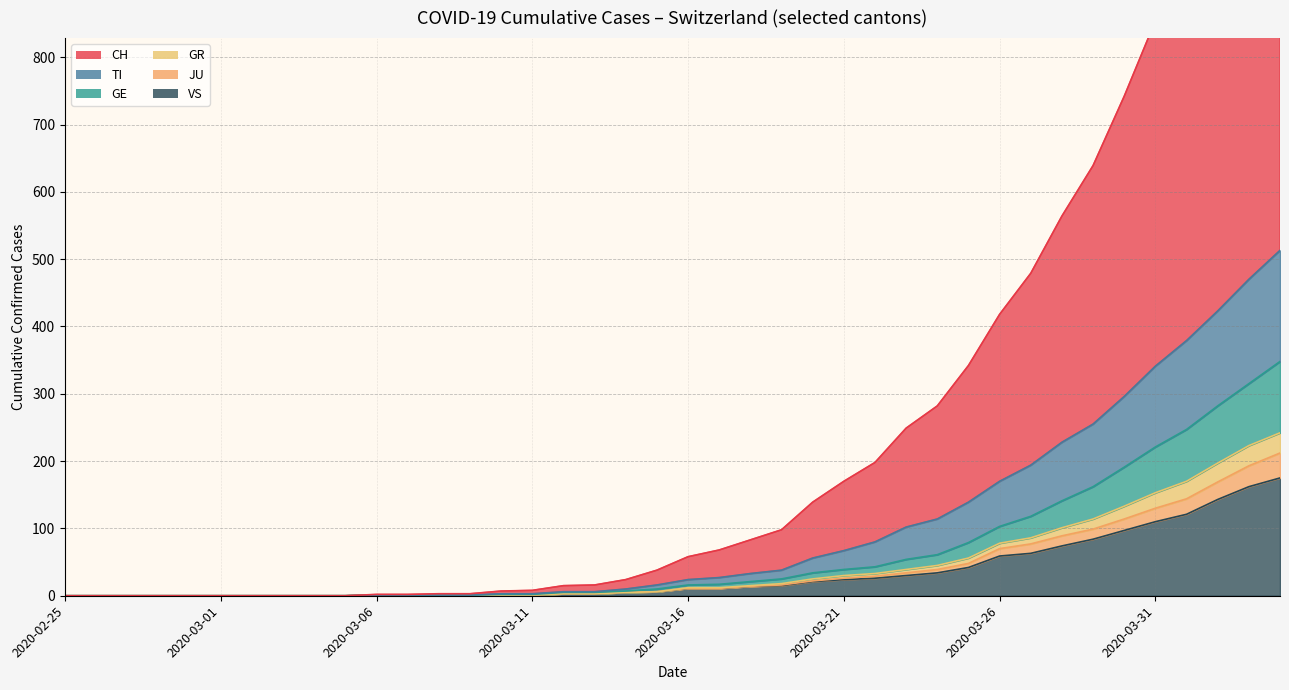

Is it true that TI equals 6 at 2020-03-15?

True